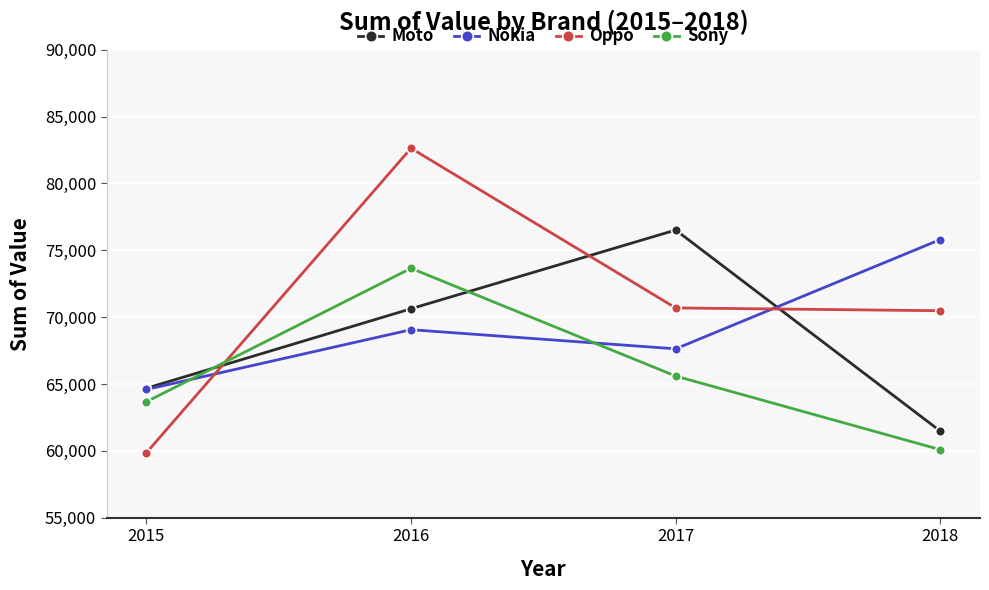

List the series in order of their peak value, lowest first.

Sony, Nokia, Moto, Oppo